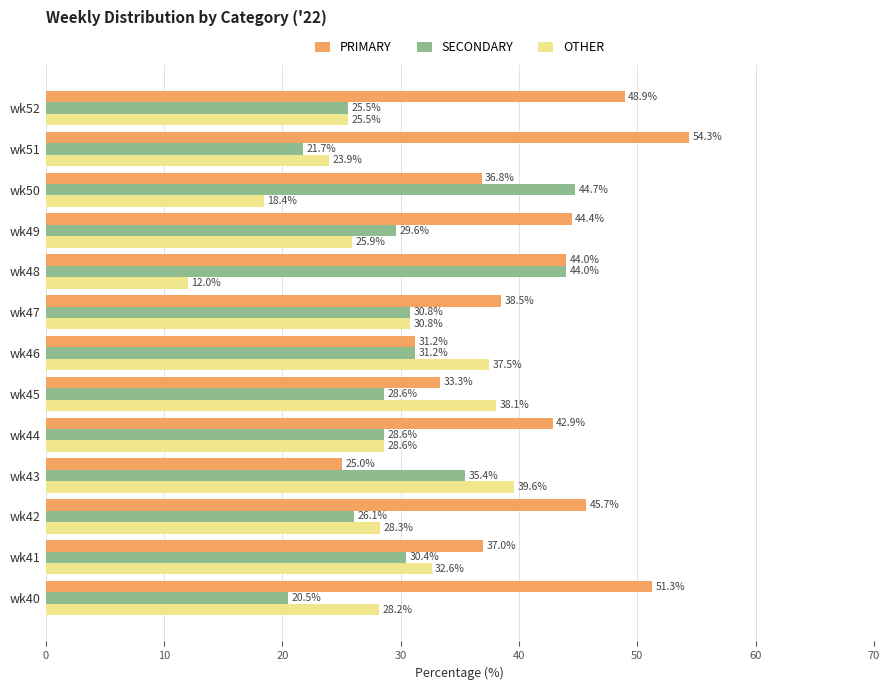

The value of PRIMARY at wk46 is 21.8. True or false?

False